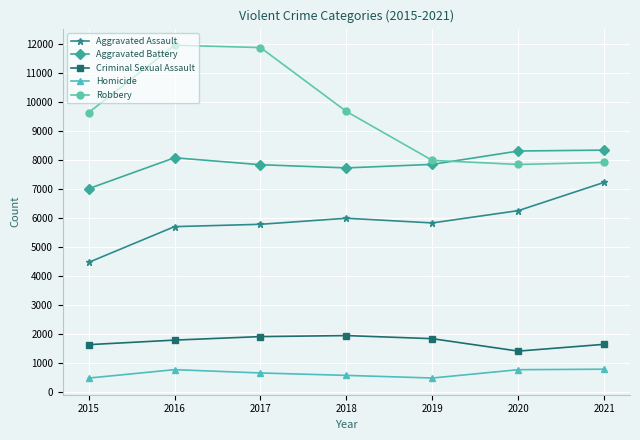

Which series has the widest spread of values?

Robbery